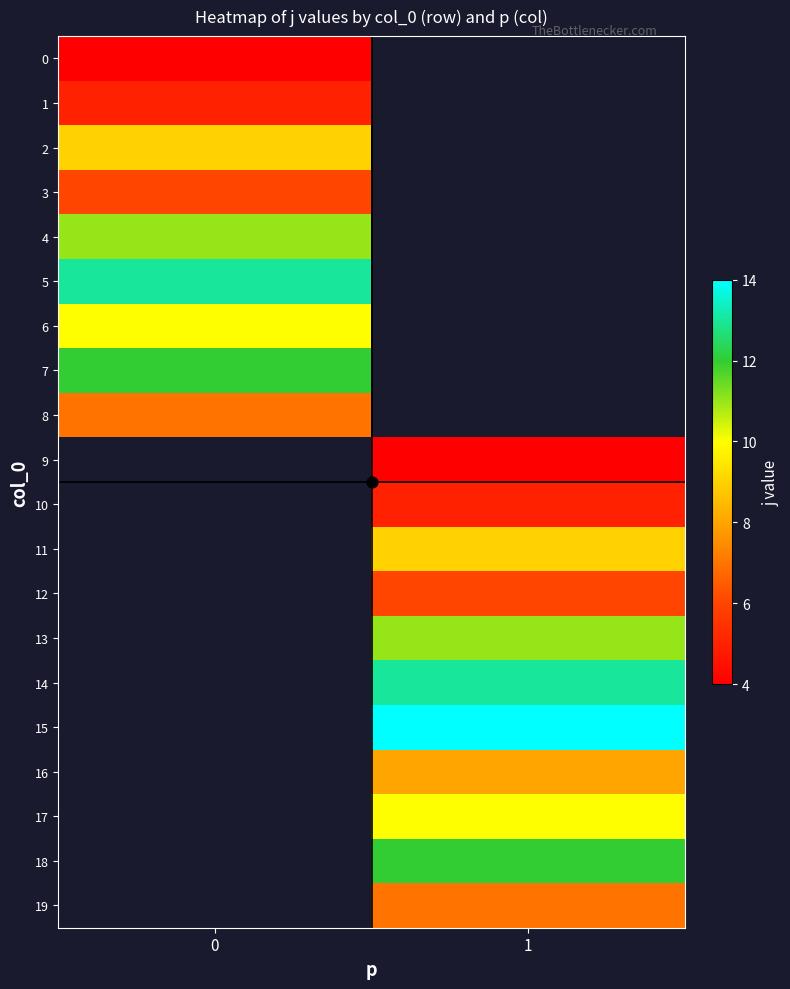

Is the value of 11 at 1 greater than the value of 4 at 1?

No